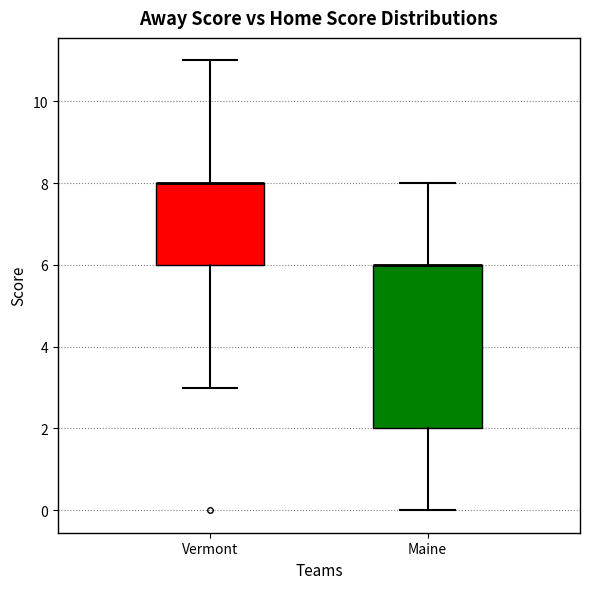

Comparing the boxes themselves (not the whiskers), which one is the tallest?

Maine